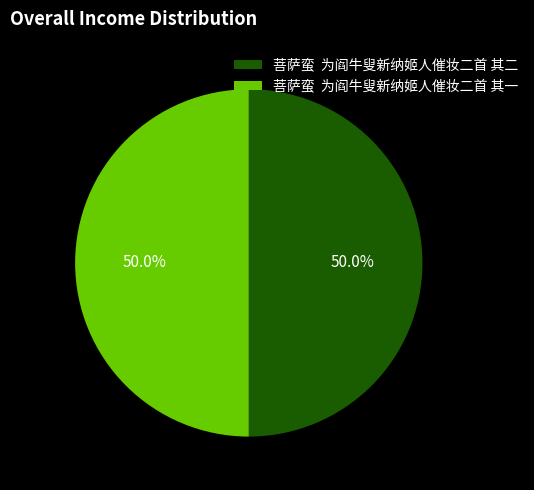

Approximately how many times larger is the value at 菩萨蛮 为阎牛叟新纳姬人催妆二首 其二 compared to 菩萨蛮 为阎牛叟新纳姬人催妆二首 其一?

1.0